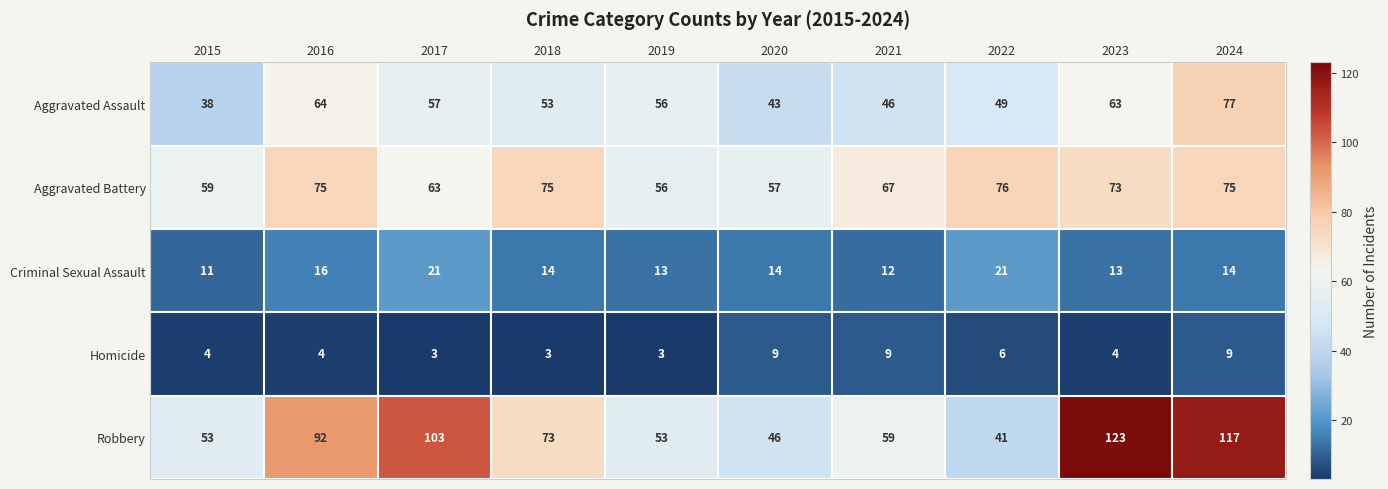

Read the Aggravated Assault value at 2019, to the nearest 5.

55